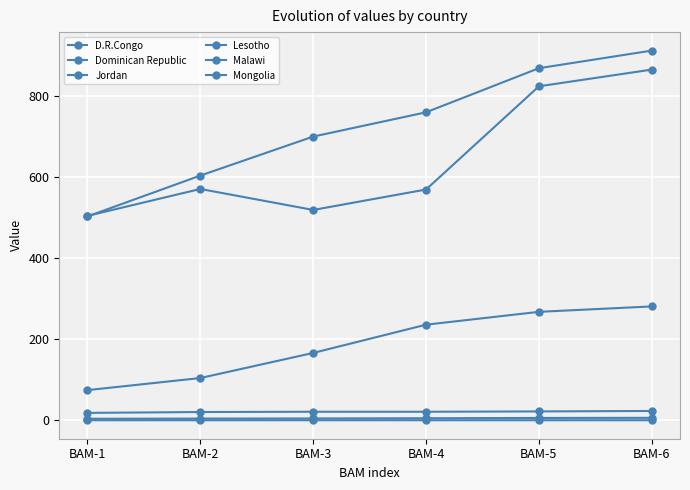

Read the Malawi value at BAM-2.

104.4